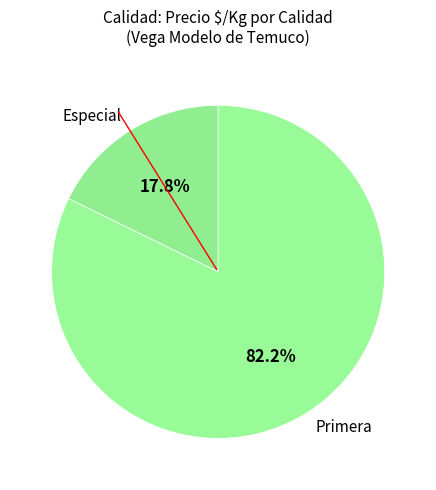

How many segments does this pie chart have?

2